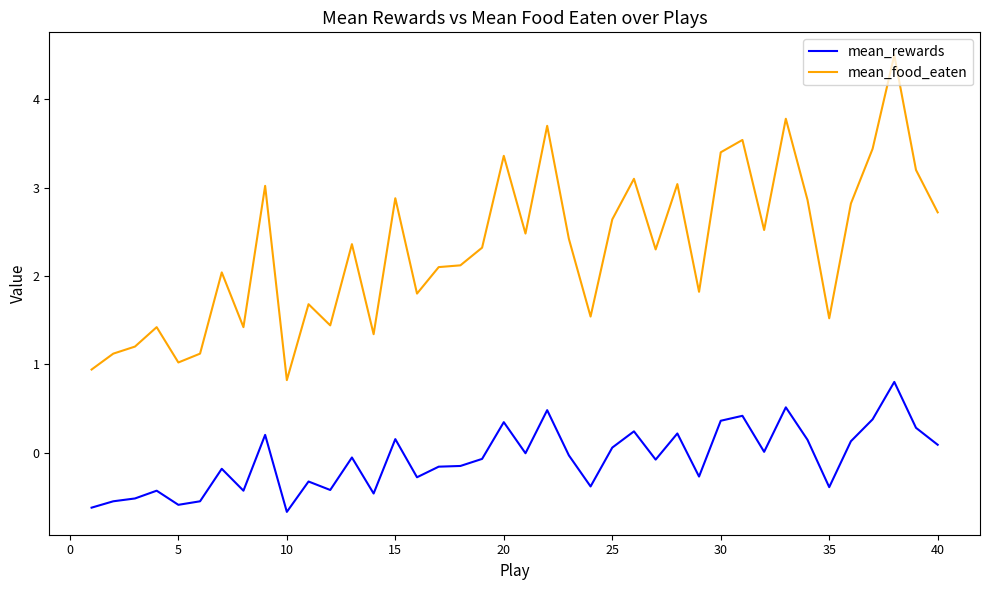

What is the difference between the maximum and minimum values in the mean_rewards series?

1.5